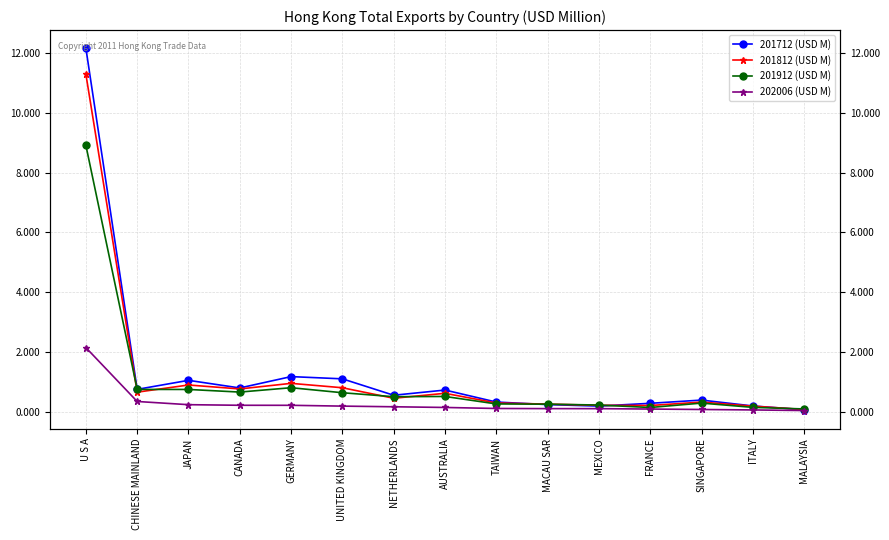

What is the sum of the 201712 (USD M) values at FRANCE and NETHERLANDS?

0.8